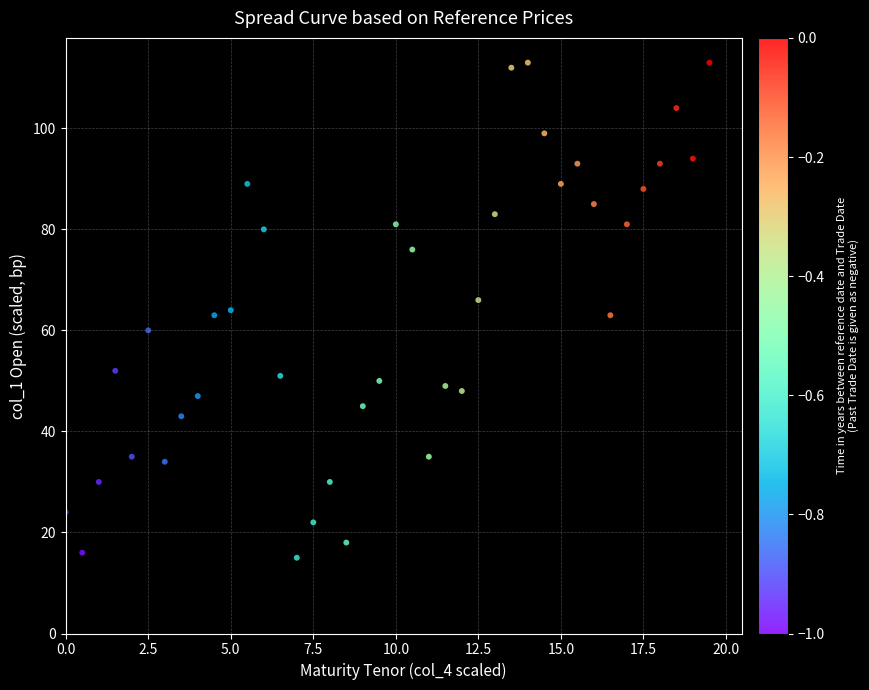

What is the range of Y values (max minus min)?

98.0